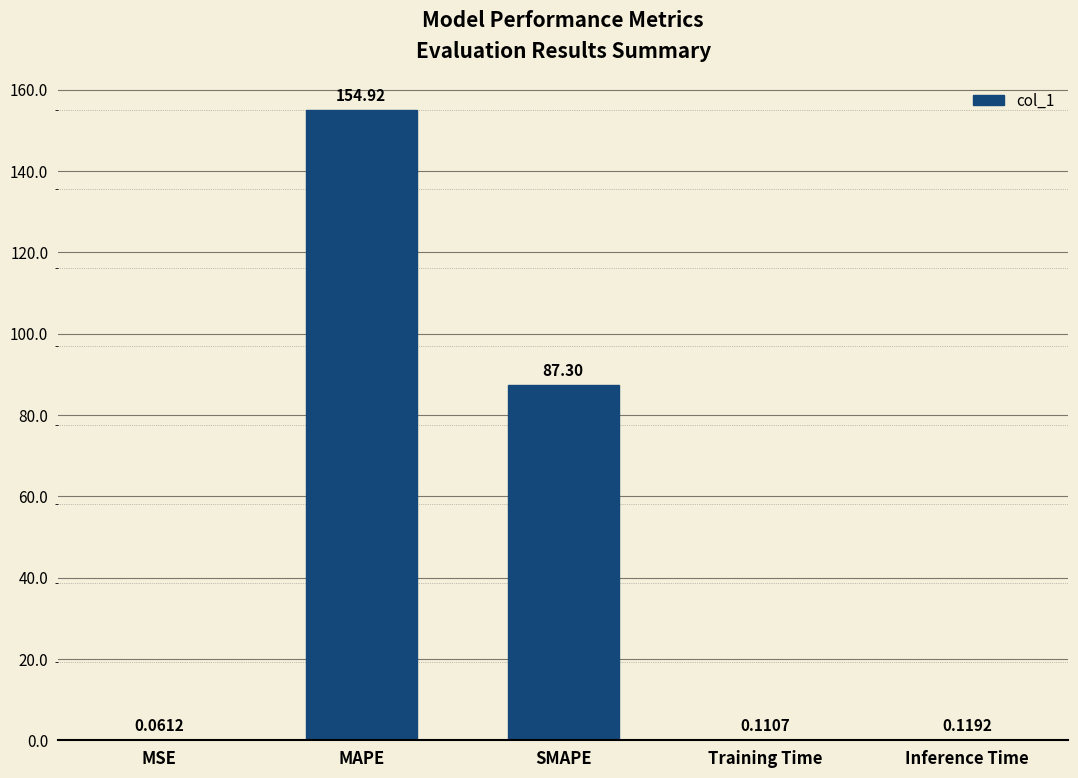

Does the chart contain stacked bars?

No